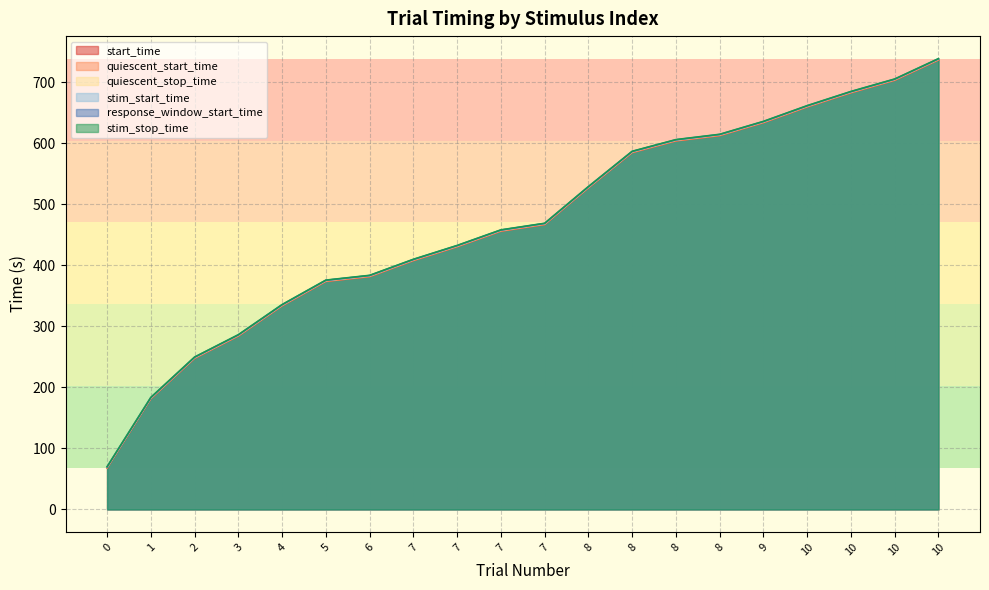

The value of stim_start_time at 8 is 1009.3. True or false?

False